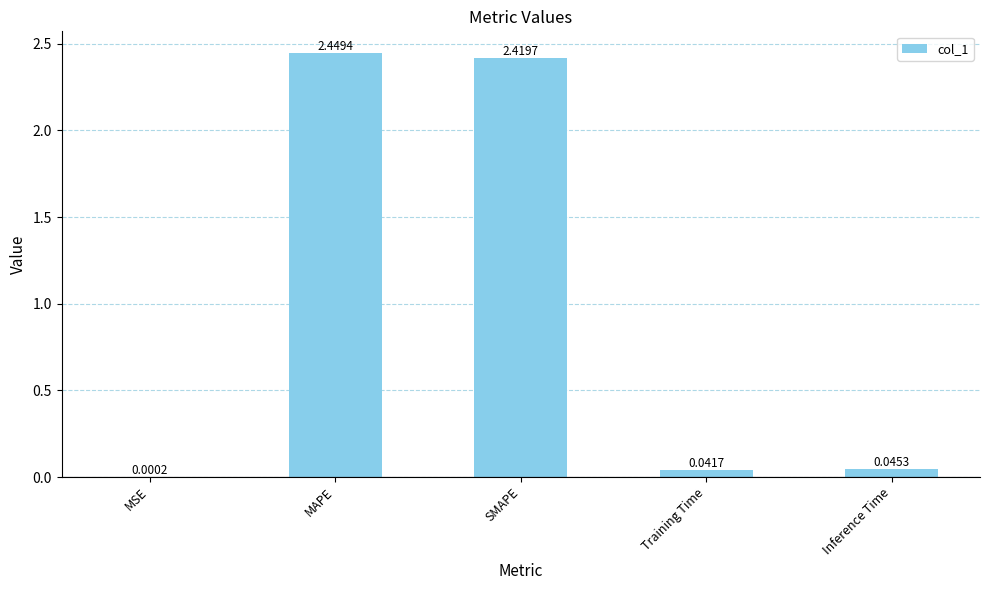

How many data points does each series have?

5